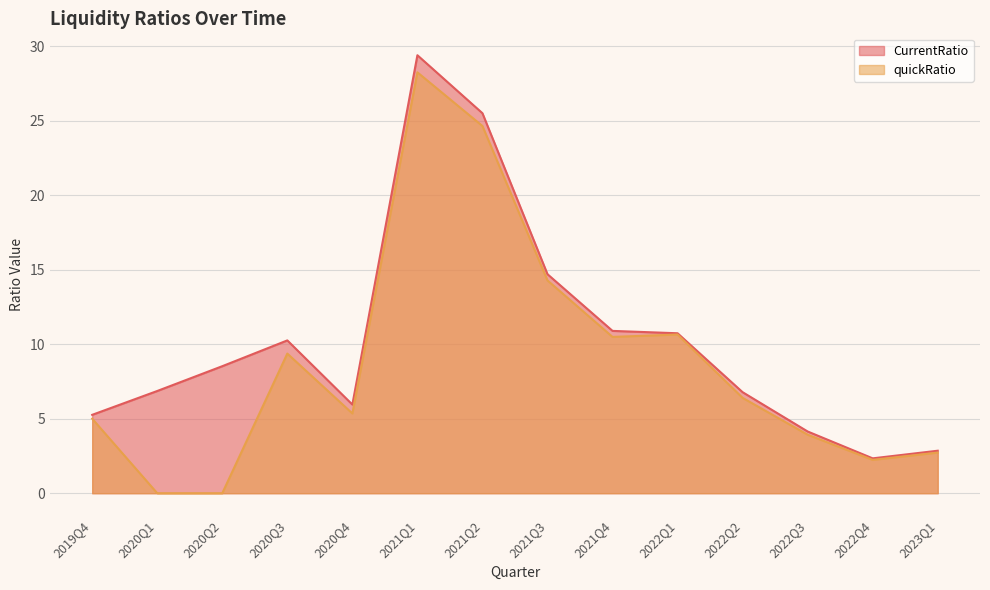

How many data points does each series have?

14